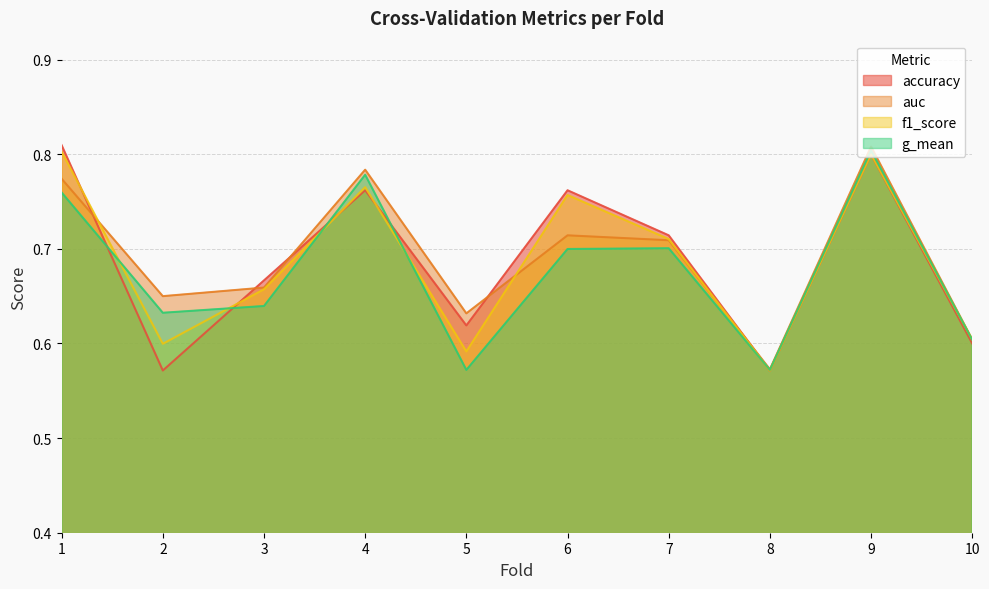

How many interior local valleys does the accuracy series have?

3